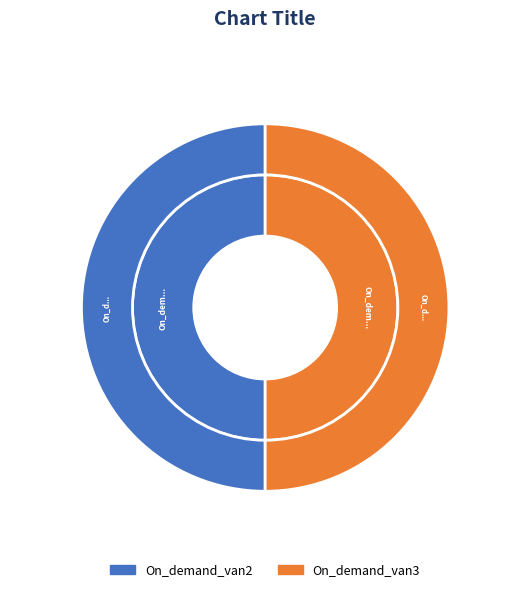

Rank the categories by value from highest to lowest.

On_demand_van3, On_demand_van2